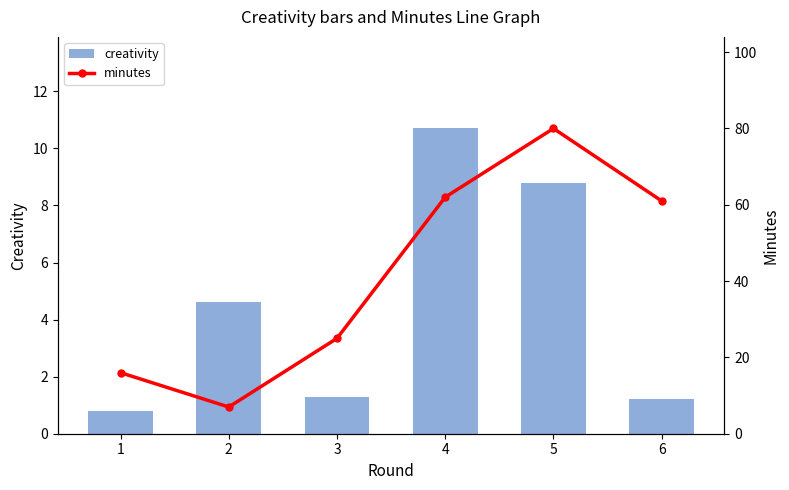

True or false: creativity has a value of 0.7 at 3.

False